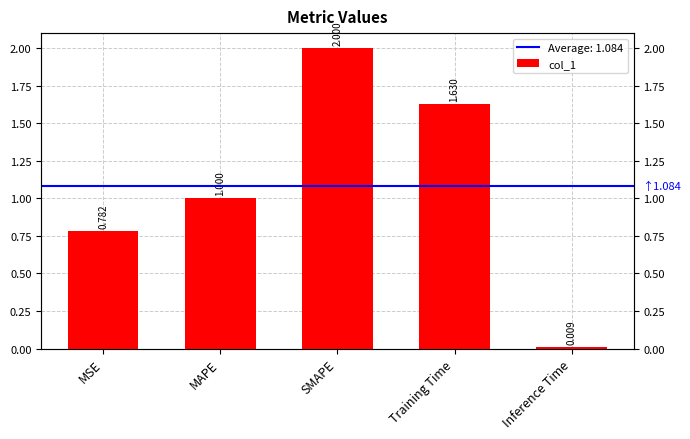

Are the bars horizontal?

No